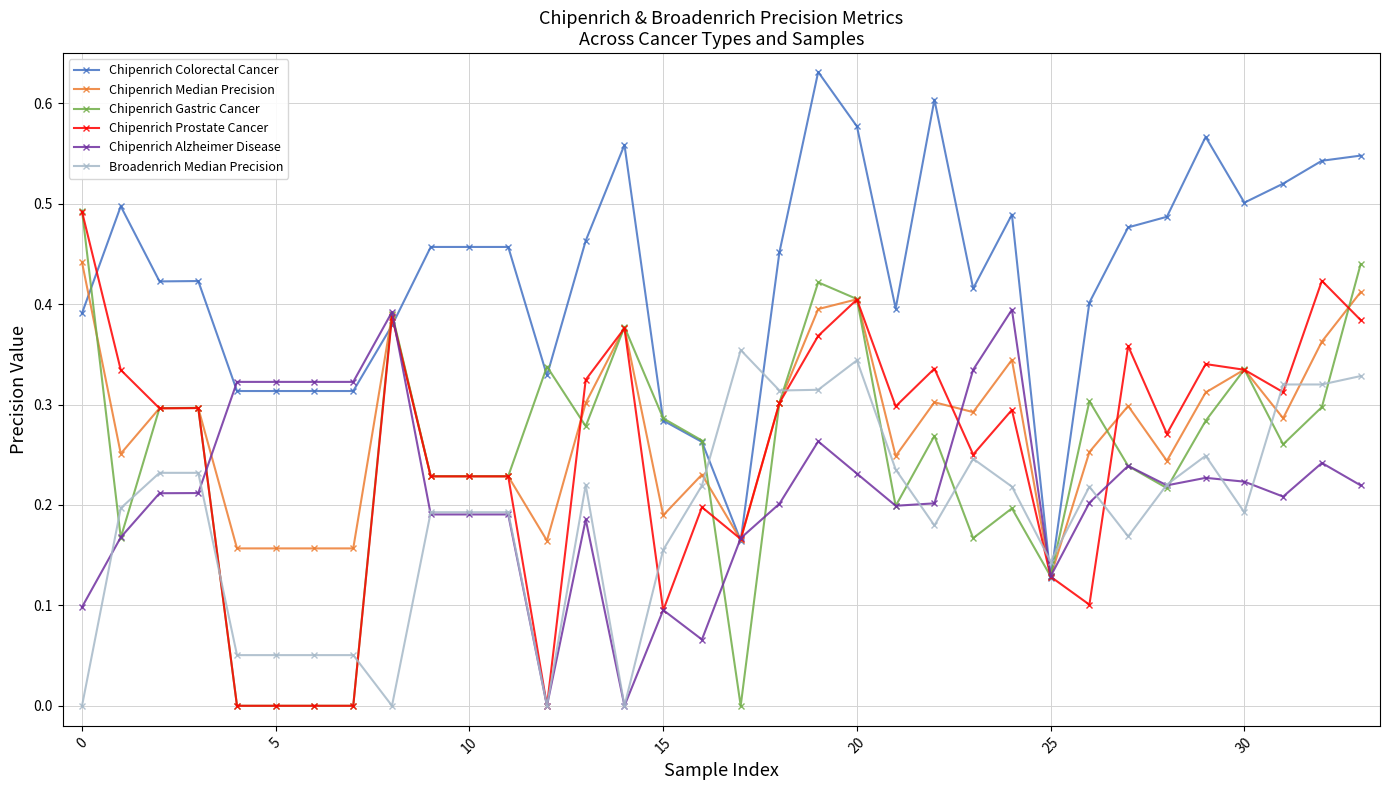

Which series has the largest total across all categories?

Chipenrich Colorectal Cancer